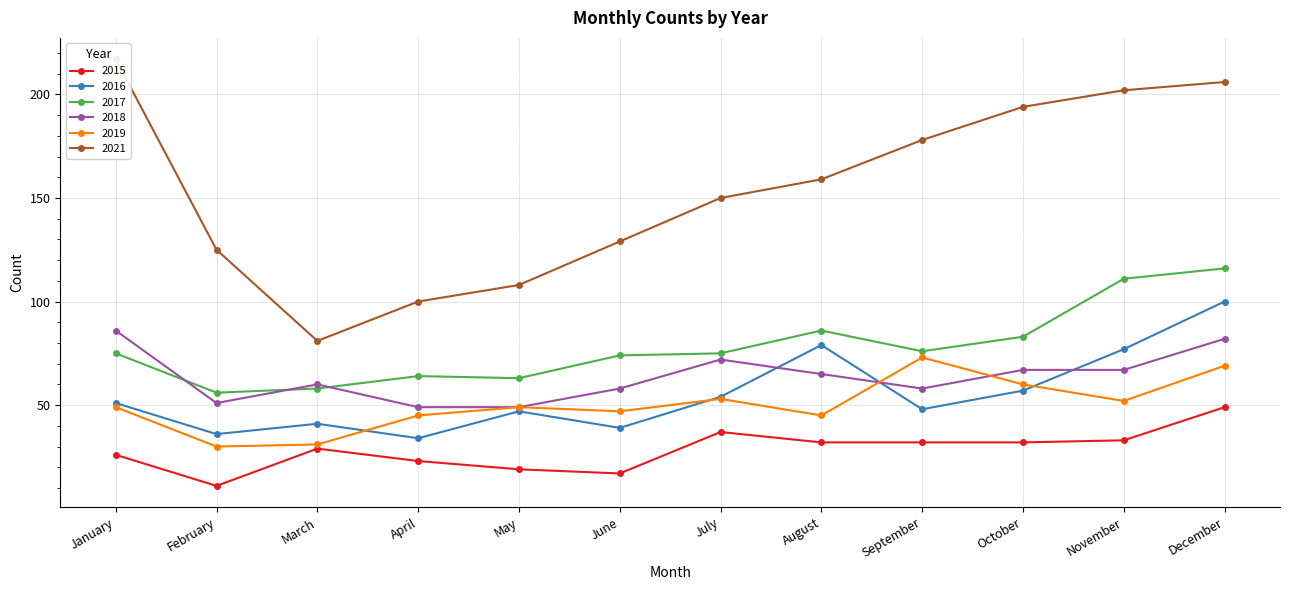

Which has a higher value, August or February?

August